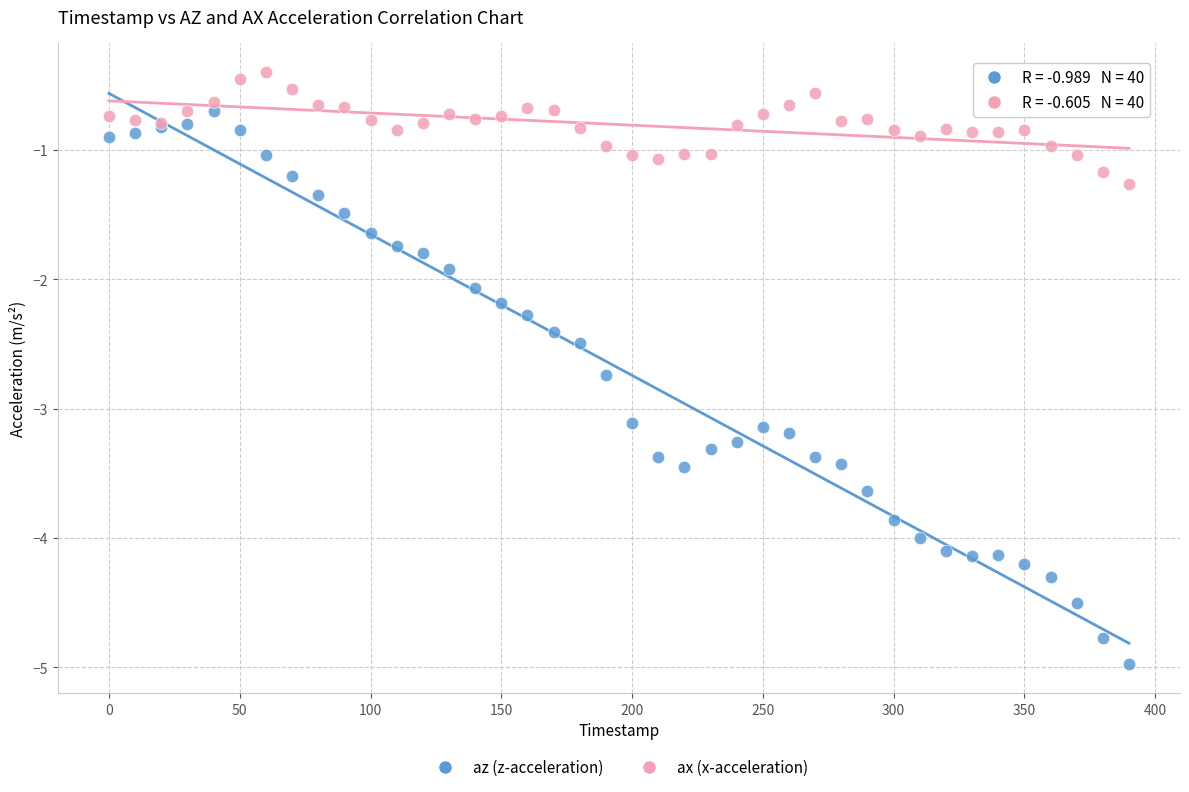

What is the X range (max minus min) for the scatter plot?

390.0